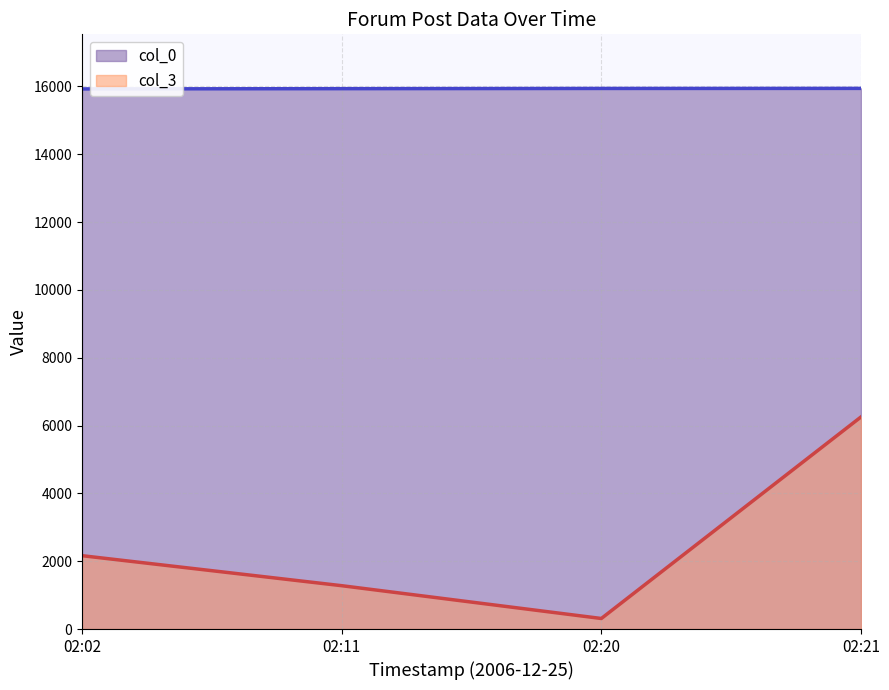

Count the number of data series in this chart.

2